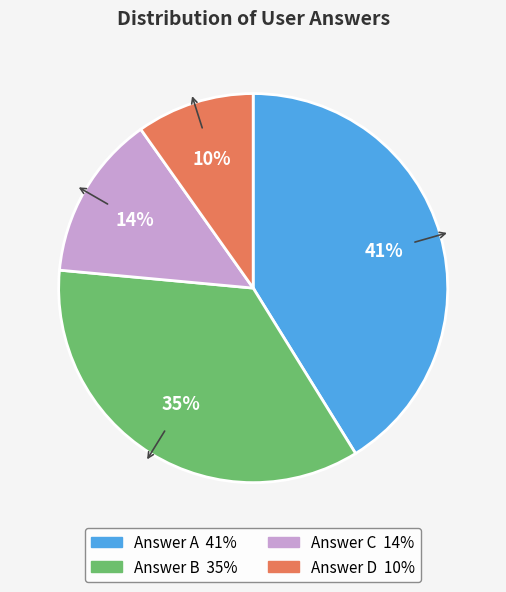

To the nearest percent, what is the average slice percentage?

25%